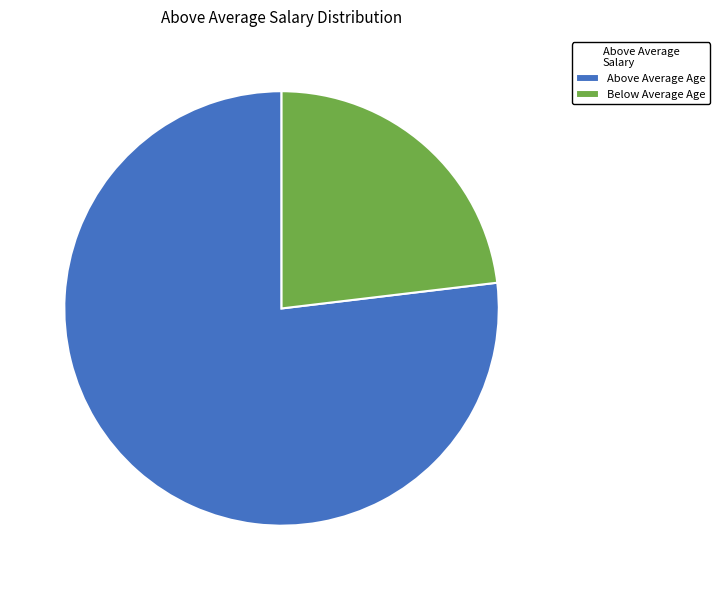

Is the sum of Above Average Age and Below Average Age greater than half?

Yes